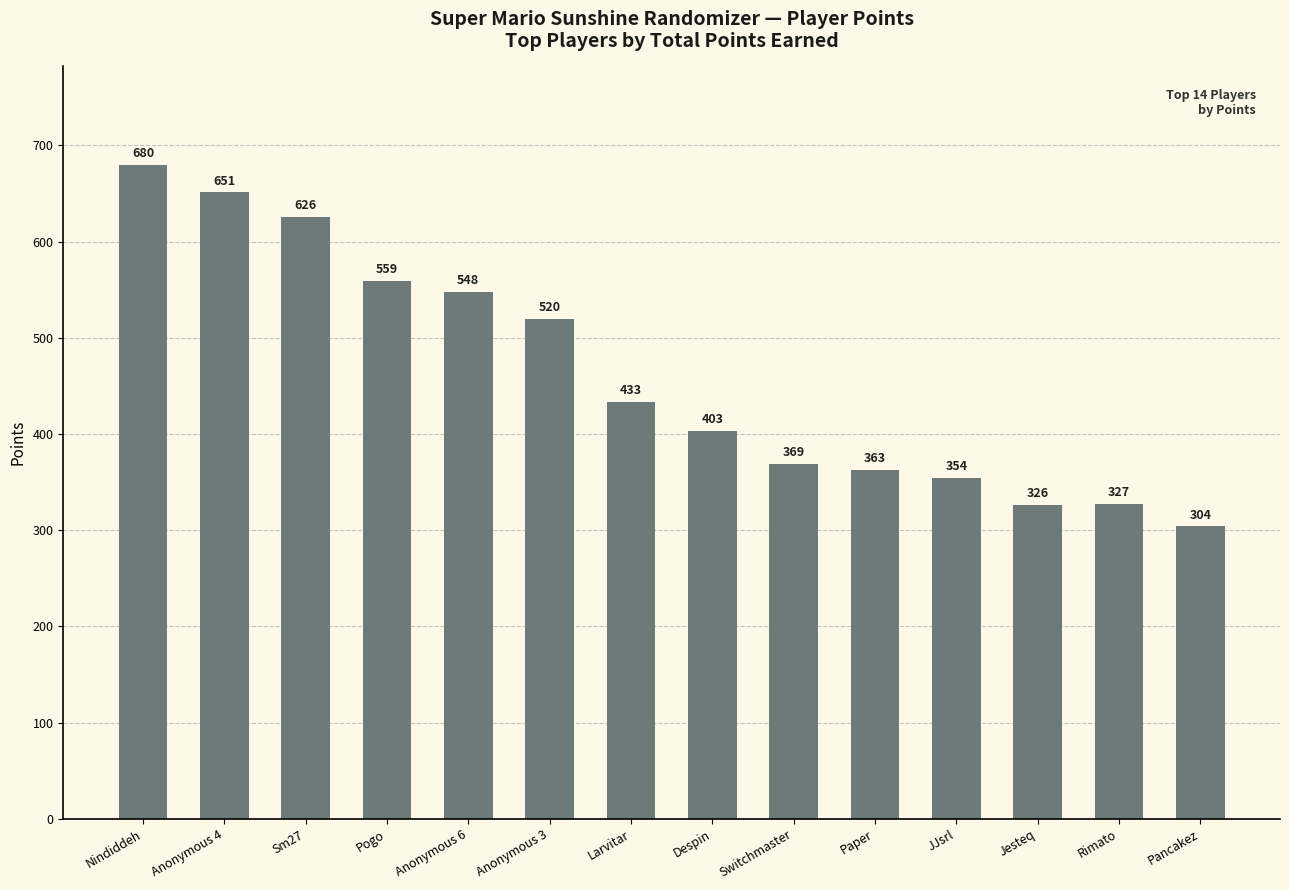

The value at Sm27 is 246. True or false?

False